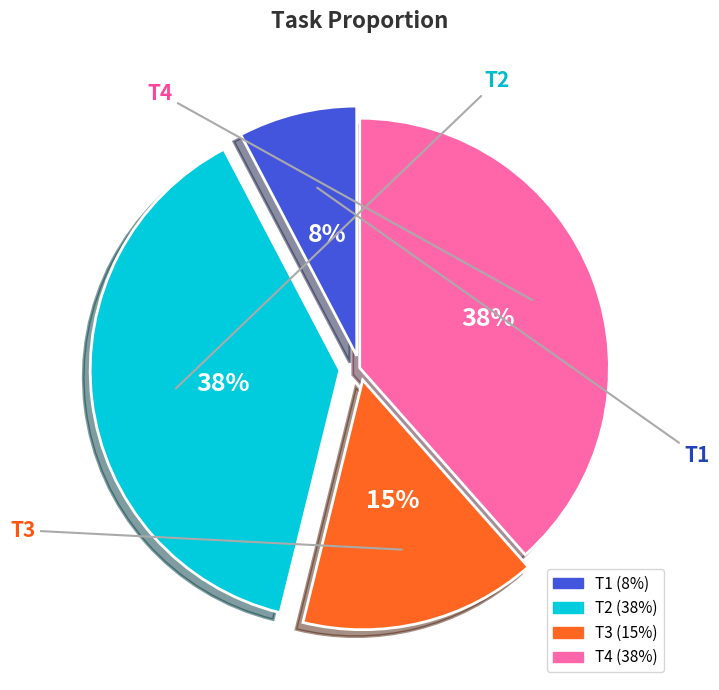

Is it true that T4 is 51% of the pie?

False